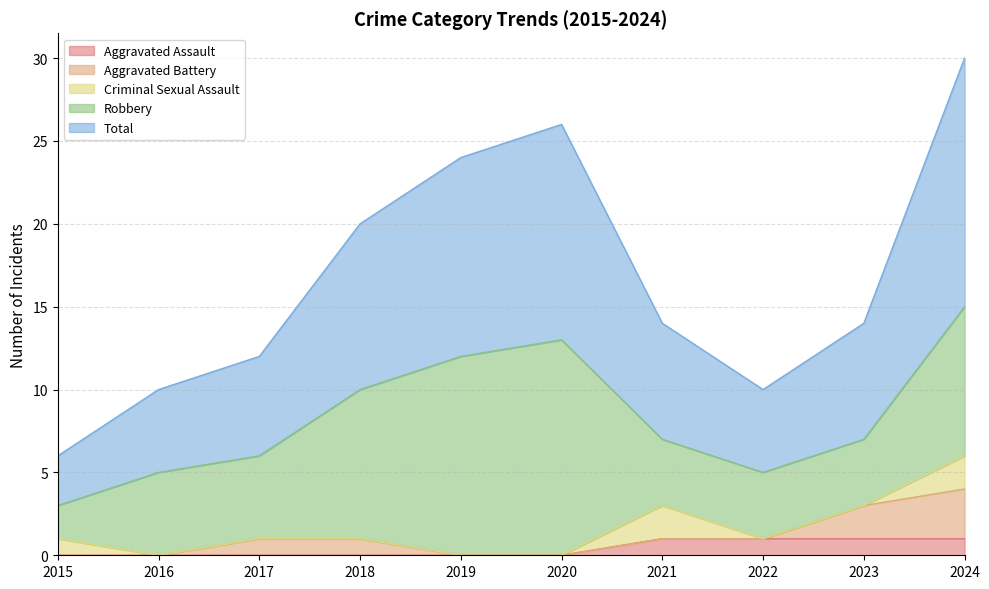

What is the value of the Aggravated Battery point at the 4th from the left?

1